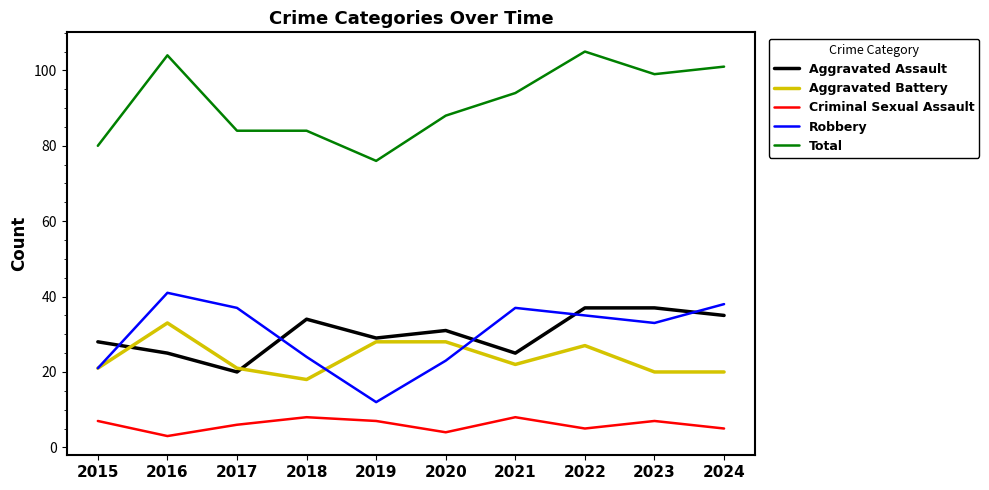

What is the spread (max minus min) of values at 2021?

86